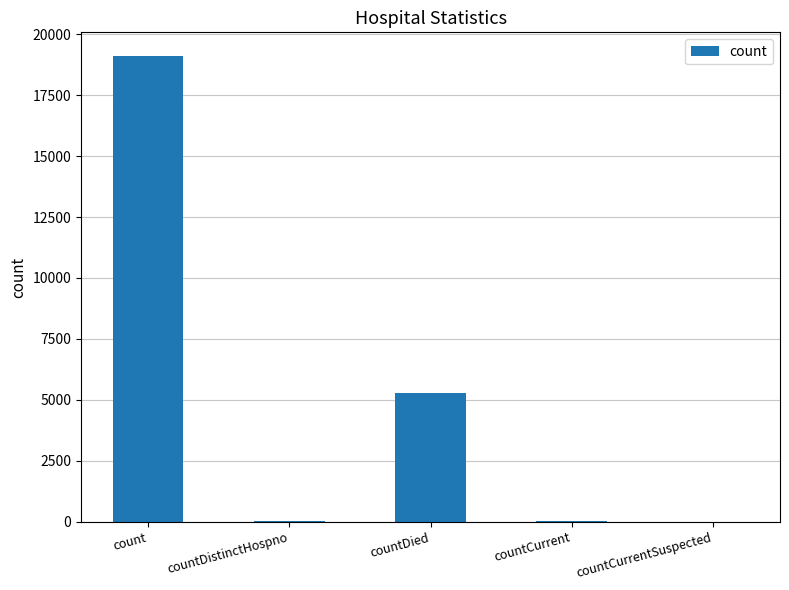

Which label corresponds to the largest value in the chart?

count